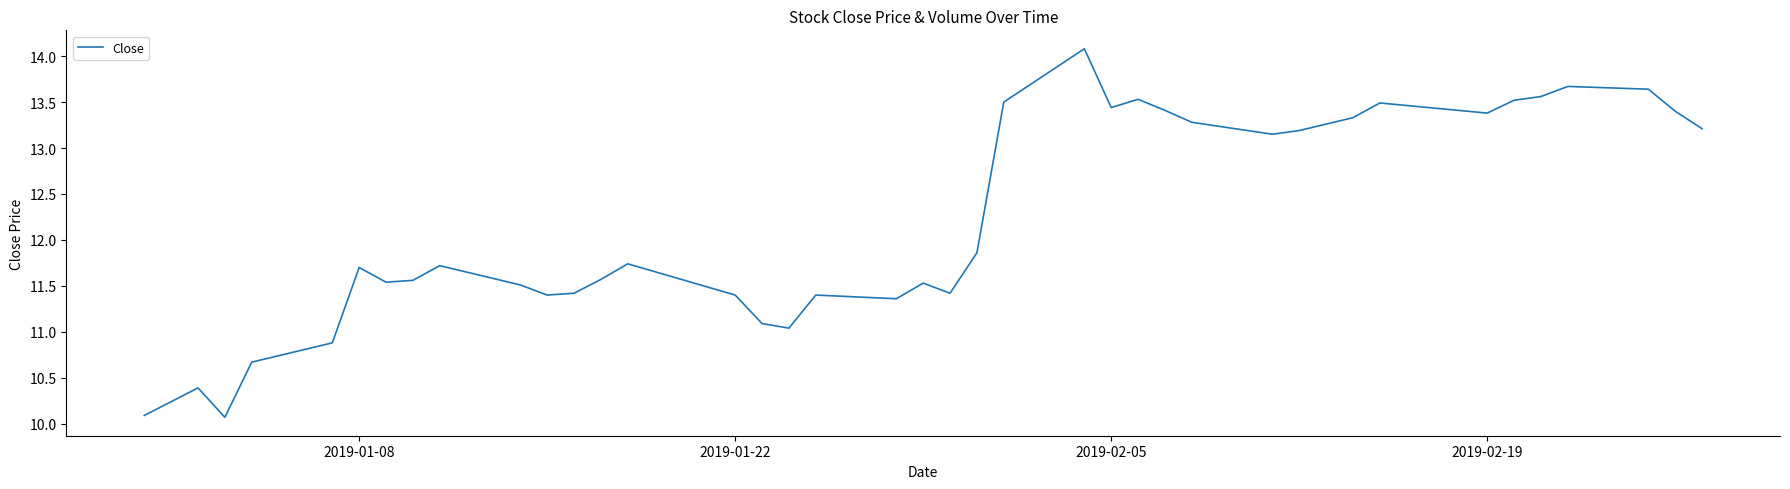

How many lines are shown in the chart?

1